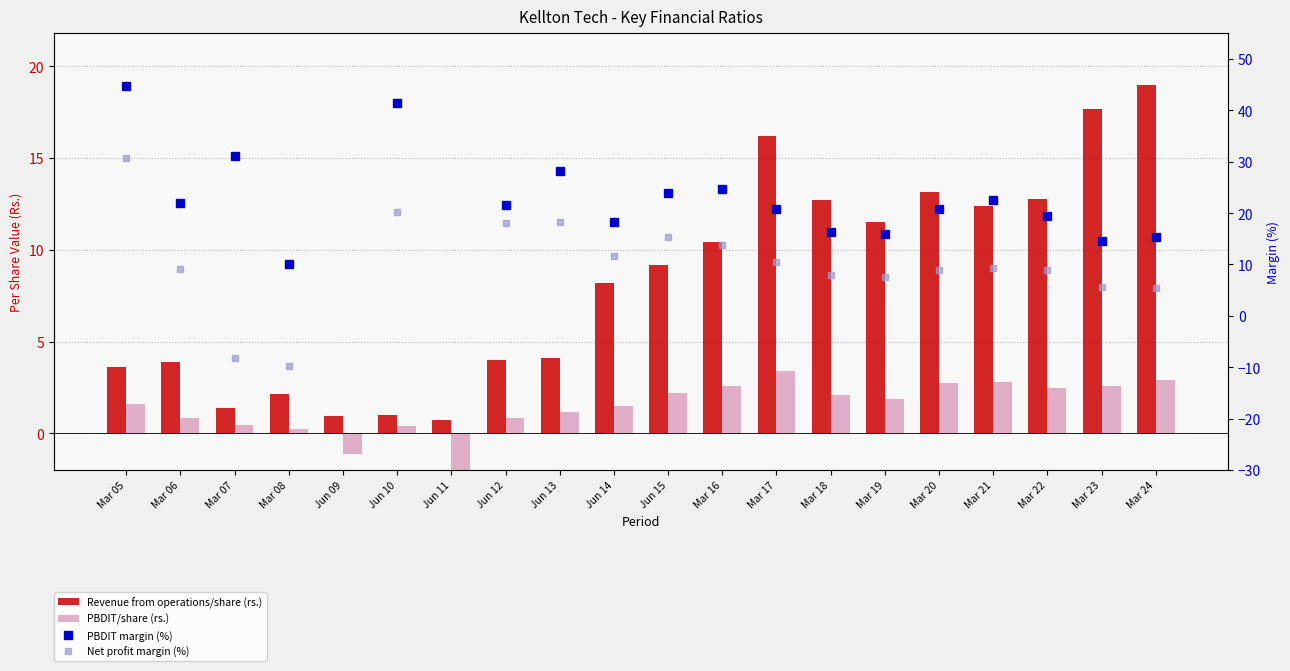

Which has a higher value, Mar 18 or Mar 21?

Mar 18